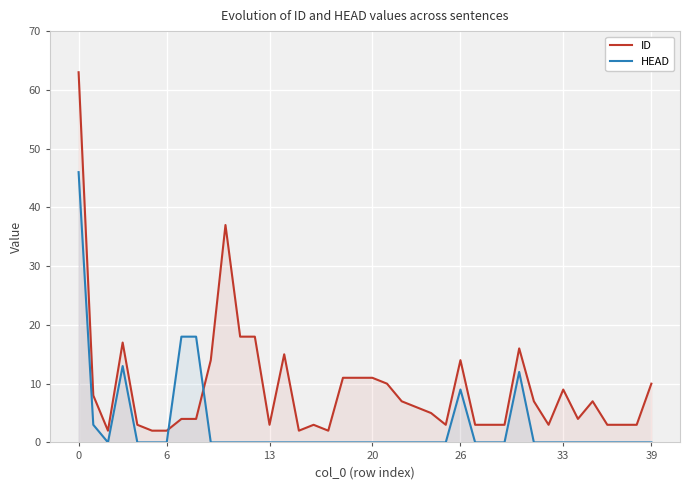

Which series has the largest total across all categories?

ID